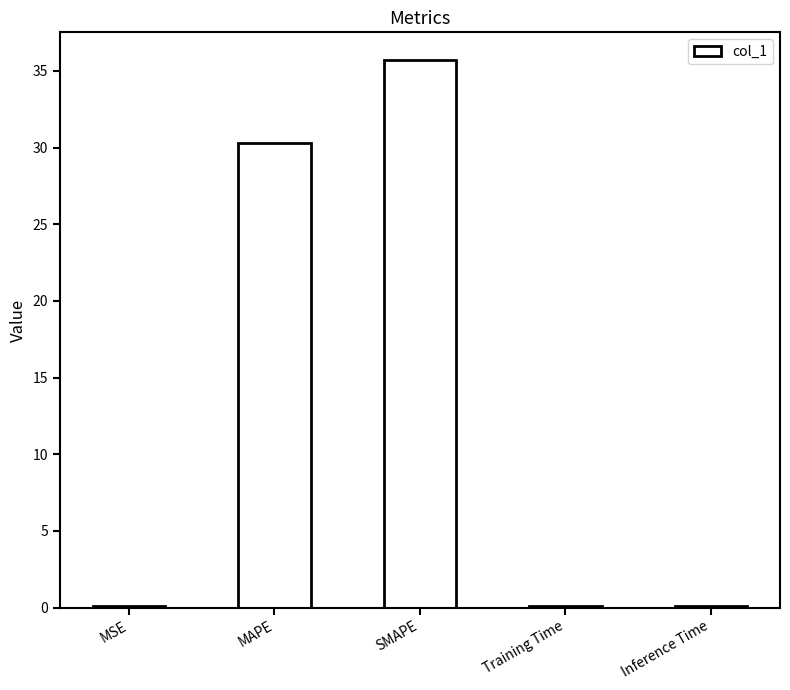

Which category has the highest value across all series?

SMAPE